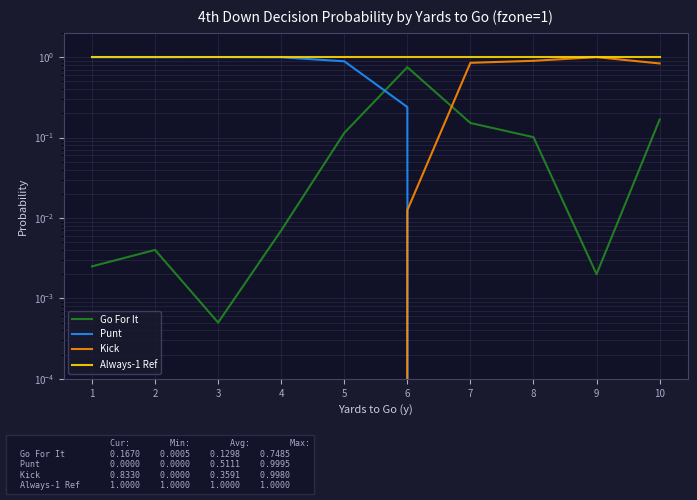

What is the sum of the Punt values at 2 and 4?

2.0